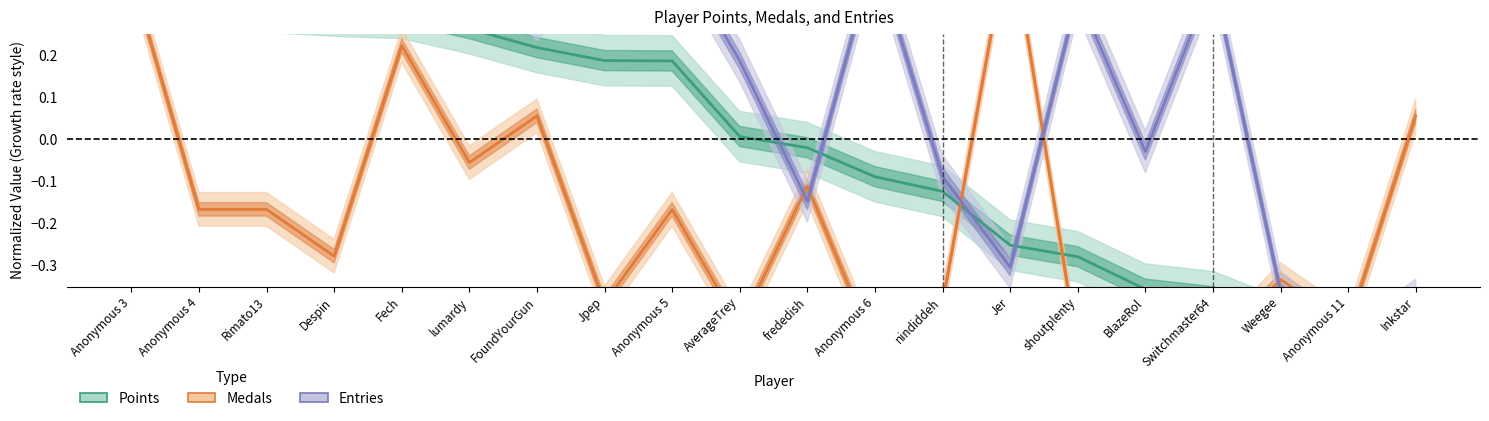

Between which two adjacent categories do Entries and Medals first intersect?

AverageTrey and frededish